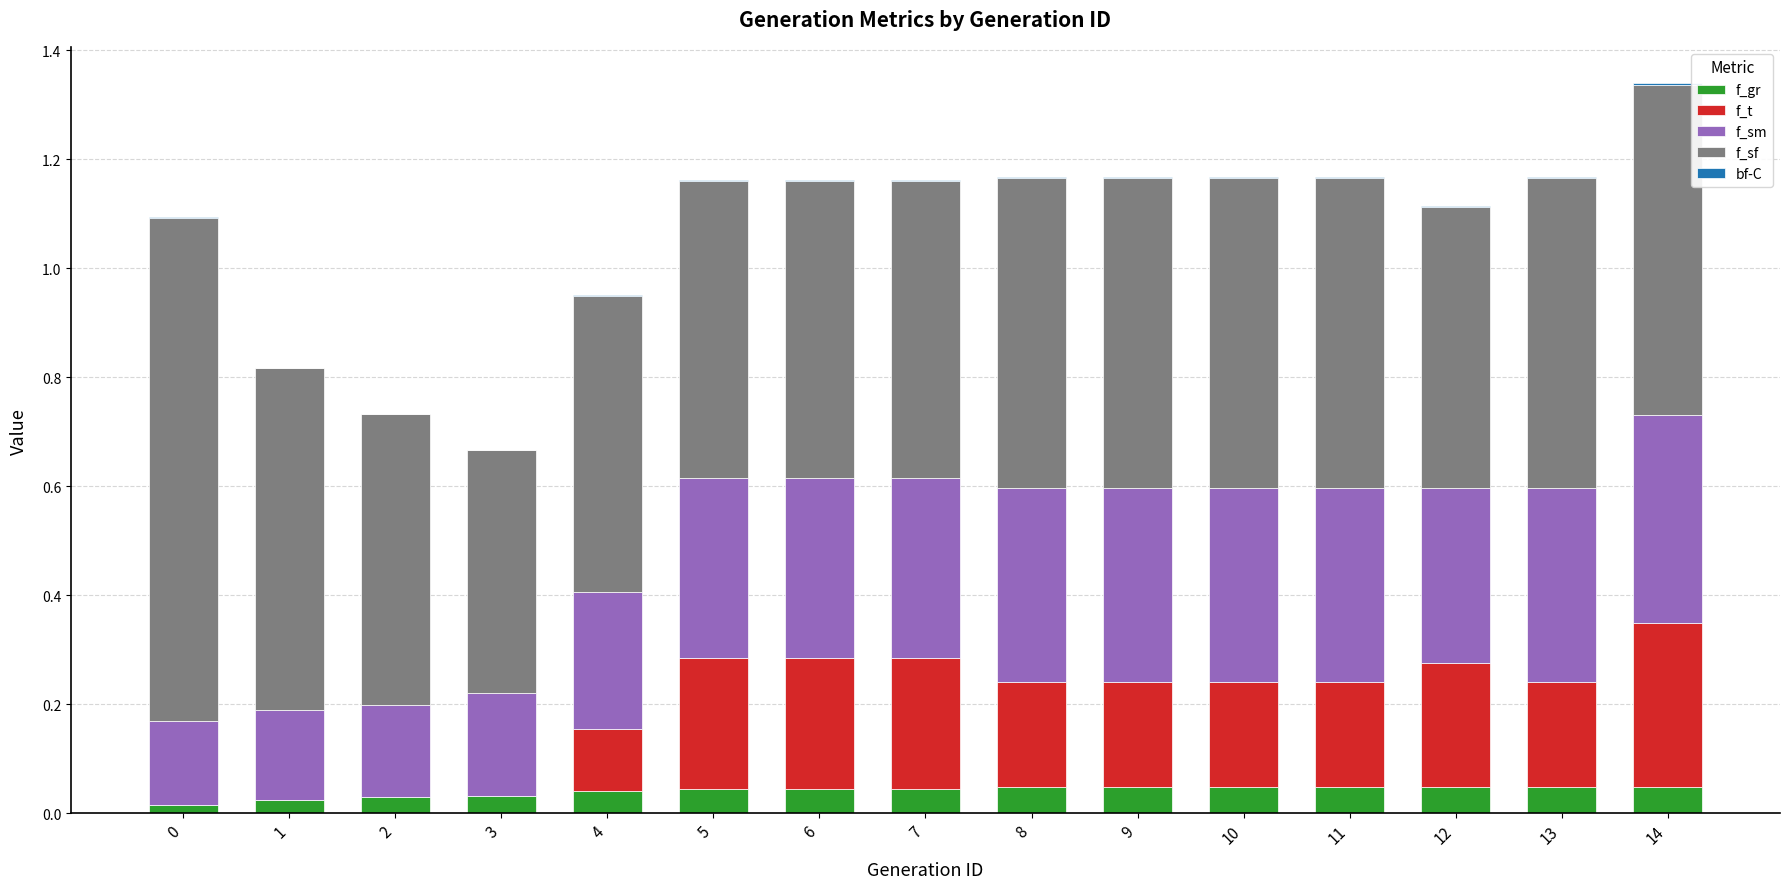

Are the bars horizontal?

No